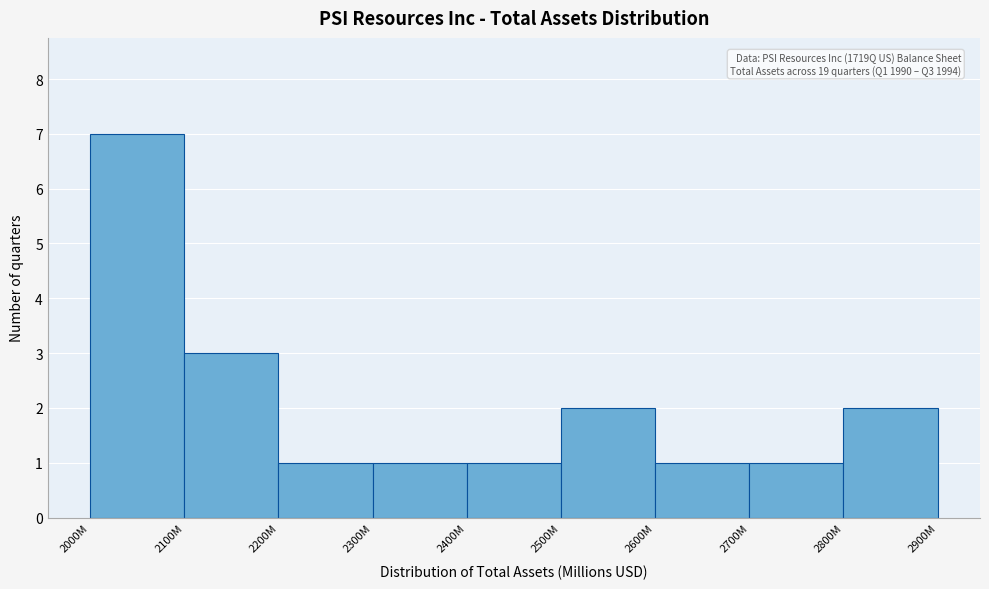

Reading left to right, what are all the values shown in this chart?

2000M=7	2100M=3	2200M=1	2300M=1	2400M=1	2500M=2	2600M=1	2700M=1	2800M=2